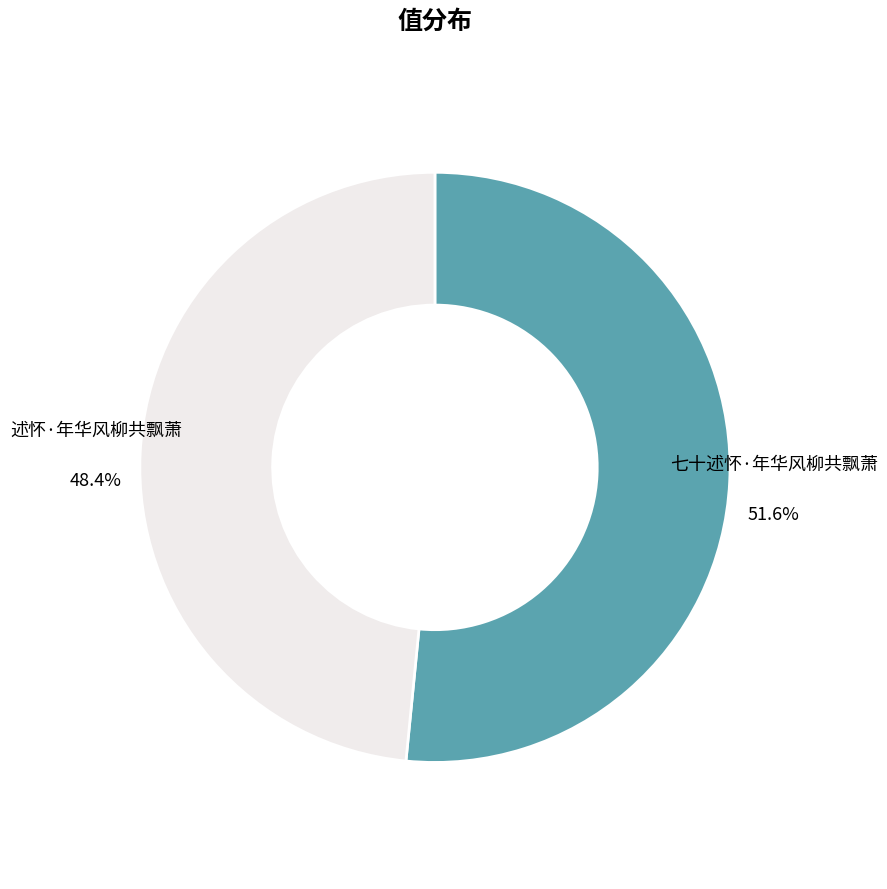

Is there any slice that represents more than half of the pie?

Yes